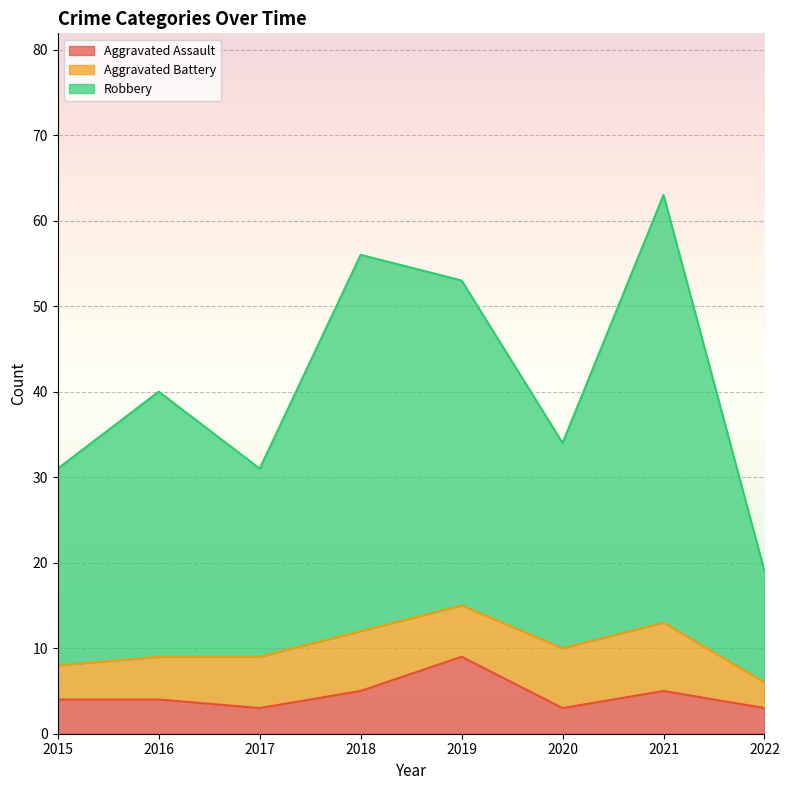

The value of Aggravated Assault at 2022 is 3. True or false?

True